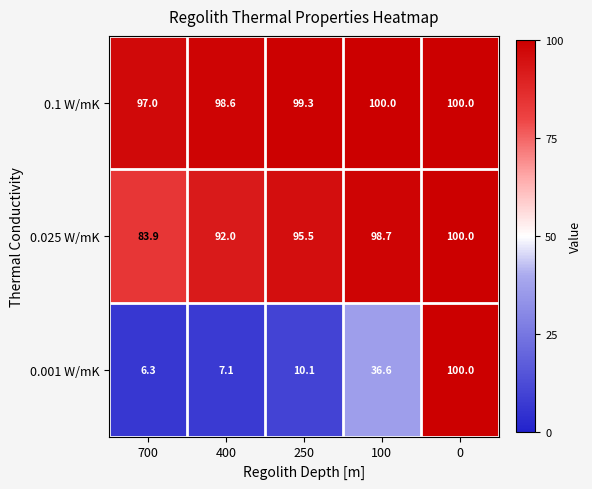

What is the average value of the 0.001 W/mK series?

32.0